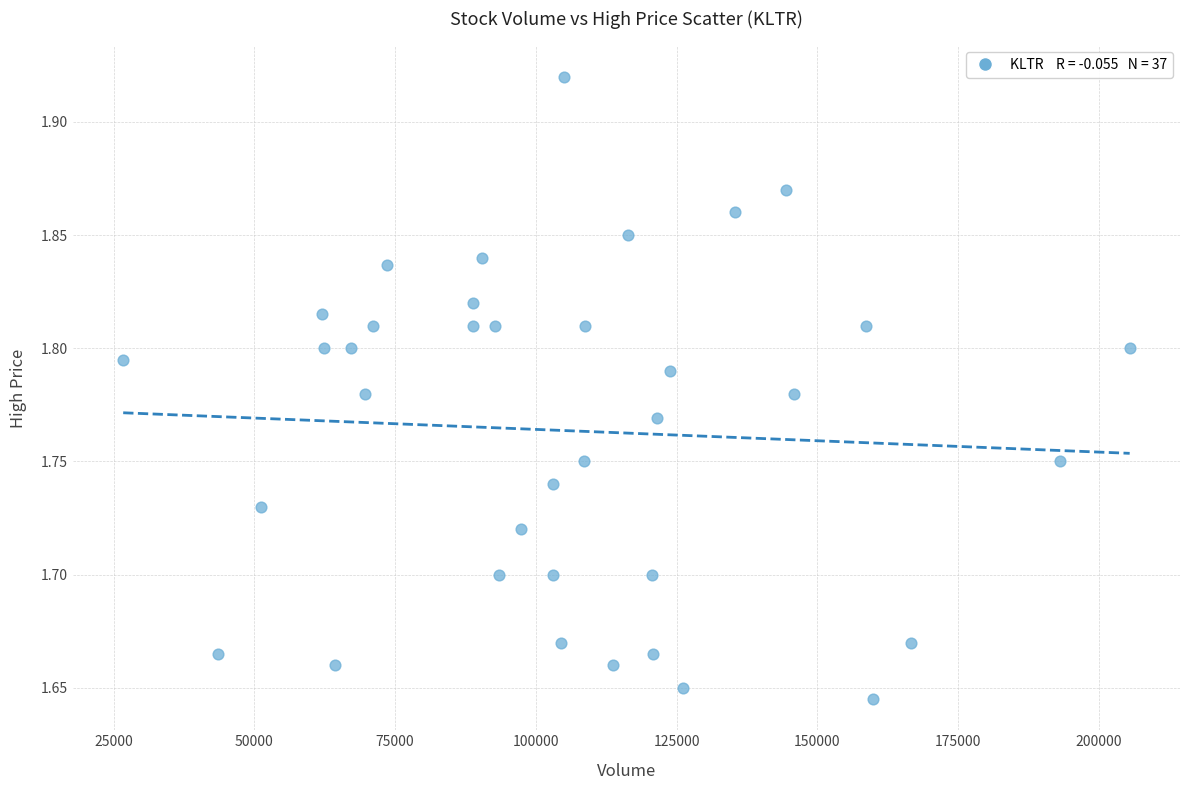

What is the range of X values (max minus min)?

178800.0